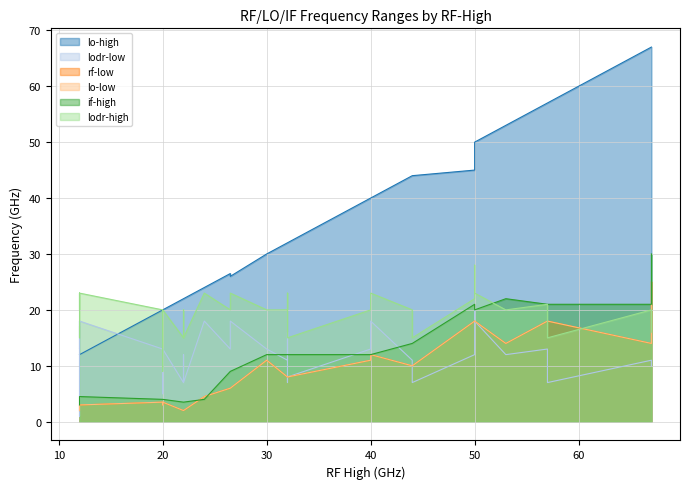

Is it true that if-high equals 4.5 at 12?

True